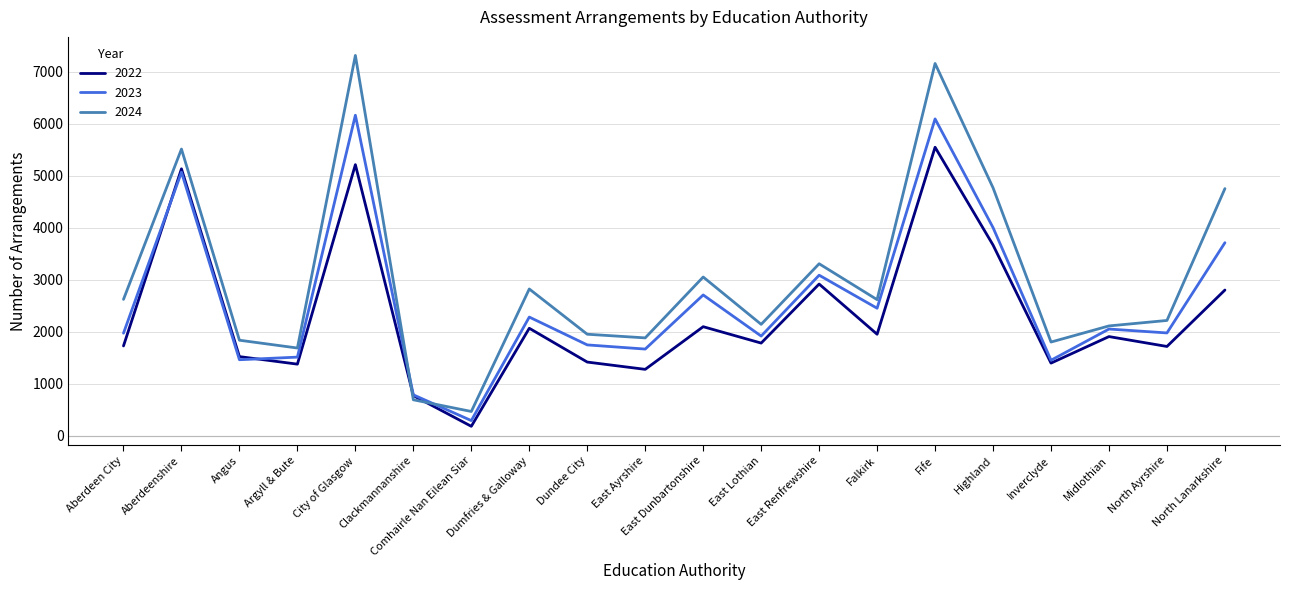

What is the spread (max minus min) of values at Clackmannanshire?

95